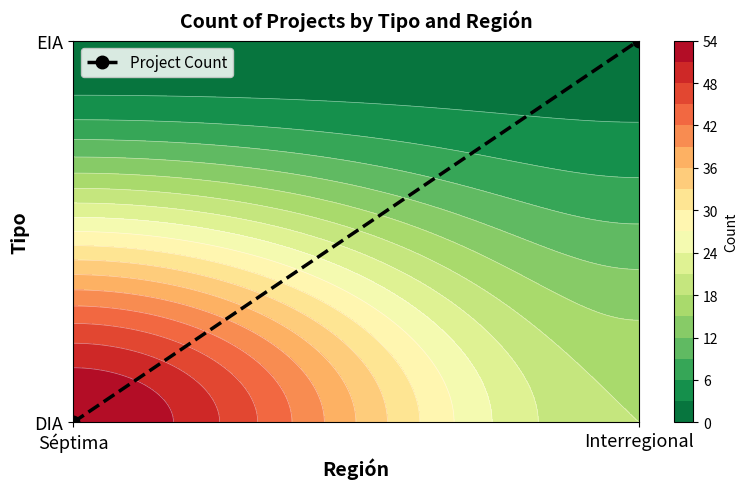

The chart shows a value of 1 at Interregional. True or false?

True